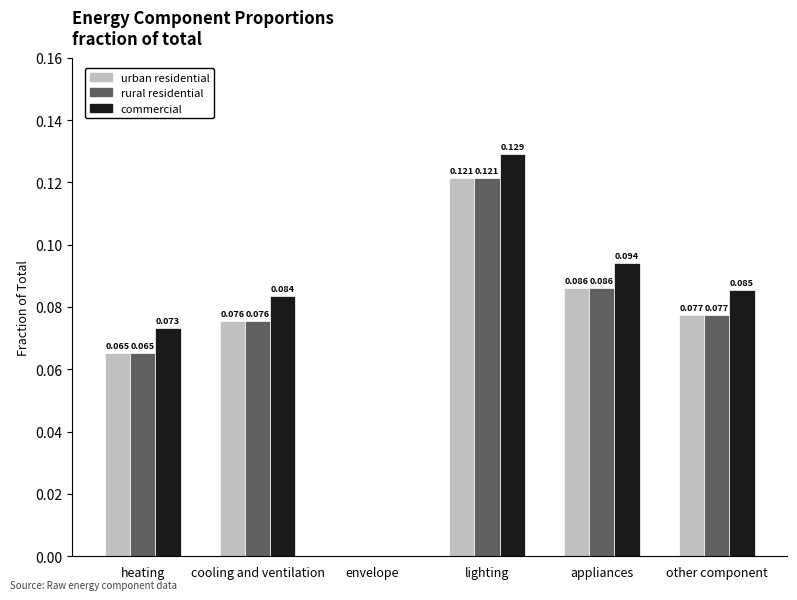

Which series has the largest range (max minus min)?

commercial